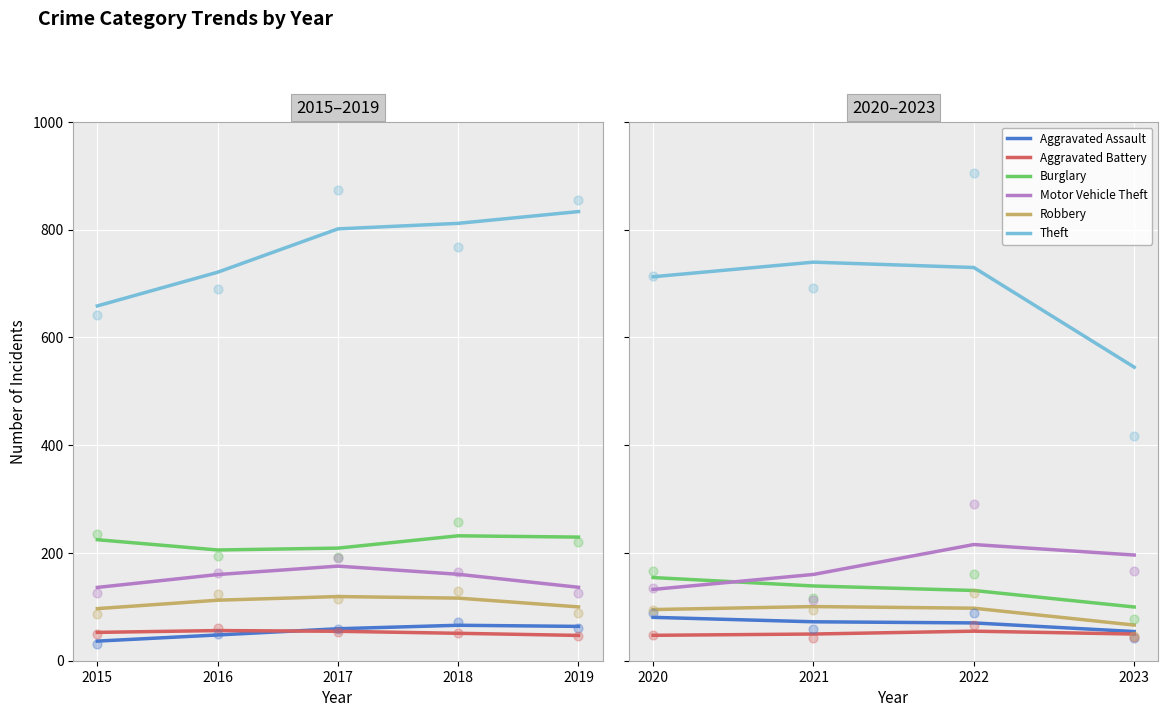

Which series has the largest total across all categories?

Theft